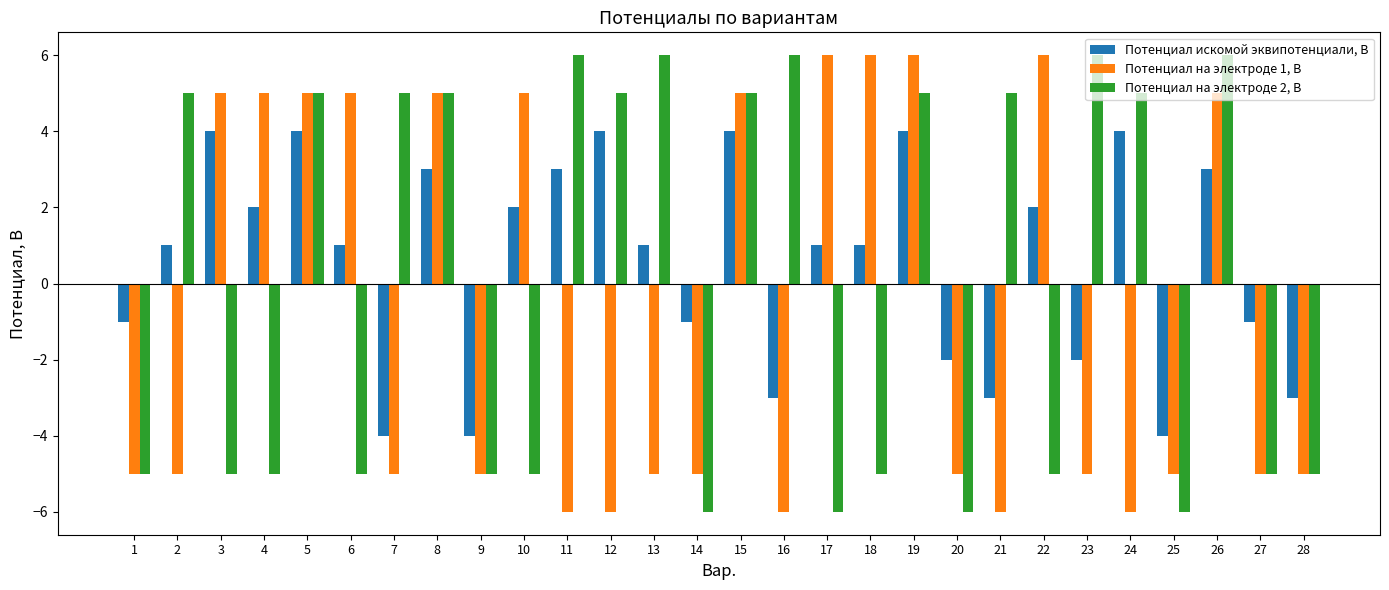

The Потенциал на электроде 2, В series shows 8 at 26. True or false?

False